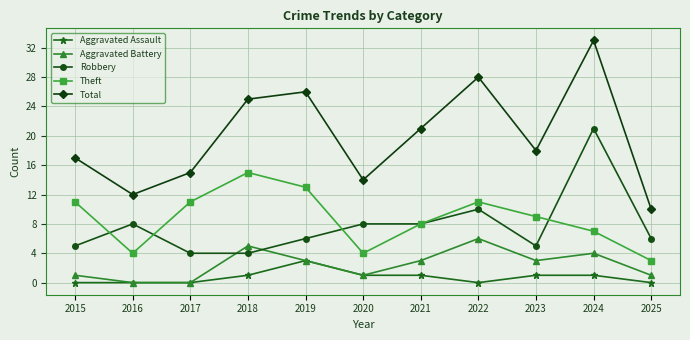

Between 2019 and 2024, which series saw the biggest shift?

Robbery